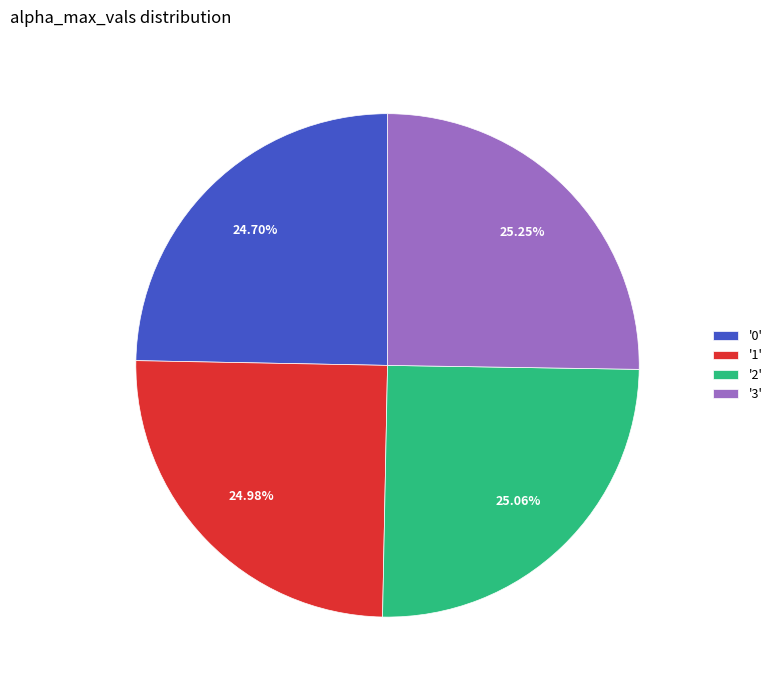

Is there any slice that represents more than half of the pie?

No